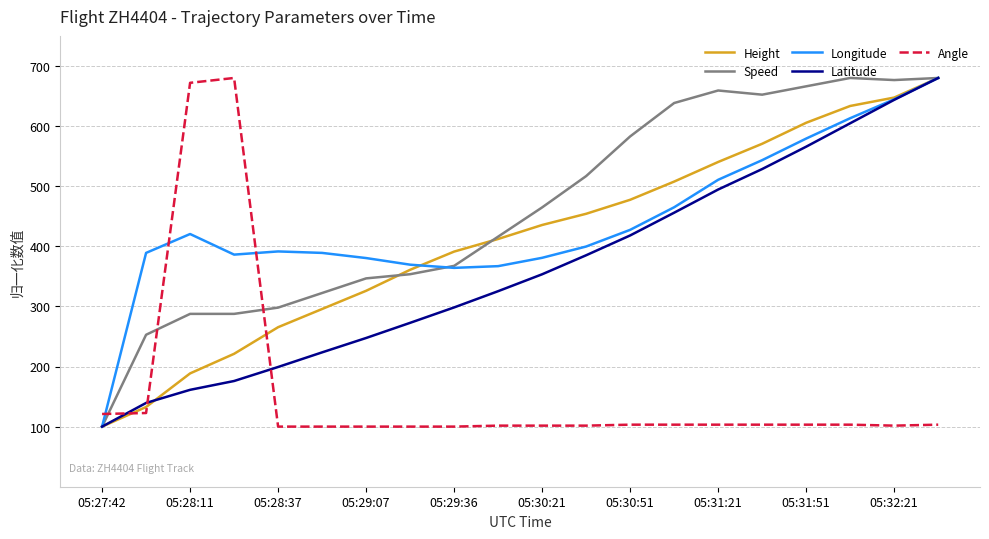

Is this an area chart (filled region under the line)?

No